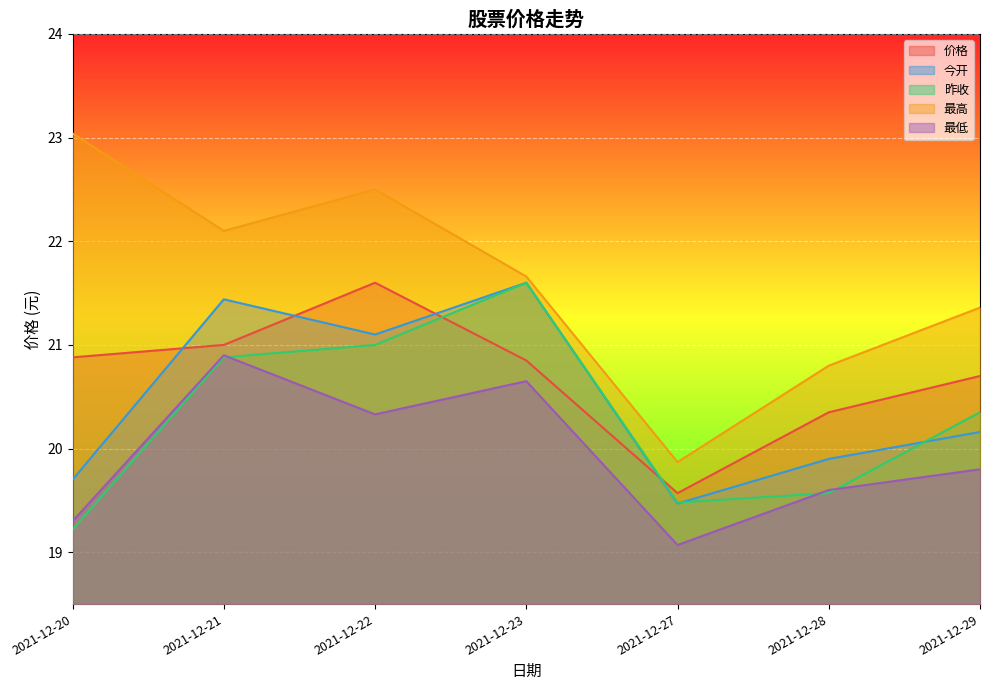

Is it true that 最高 equals 22.1 at 2021-12-21?

True